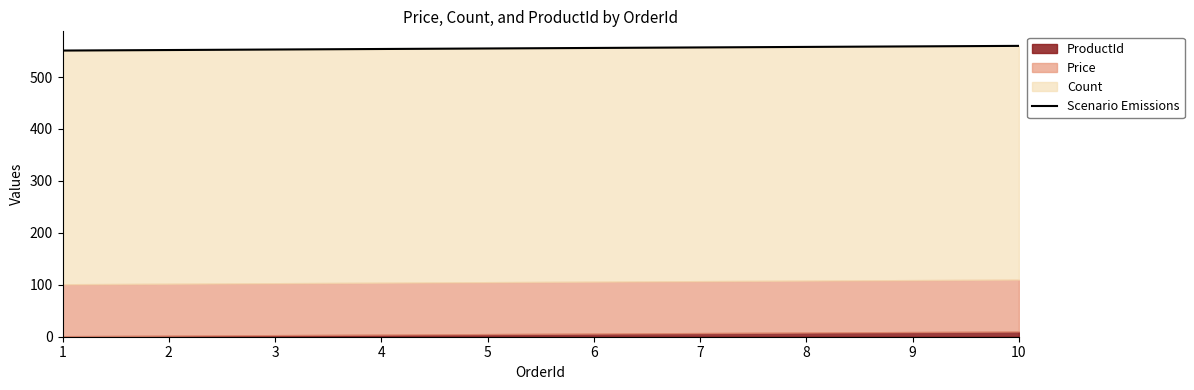

Does the chart display data point markers on the line(s)?

No